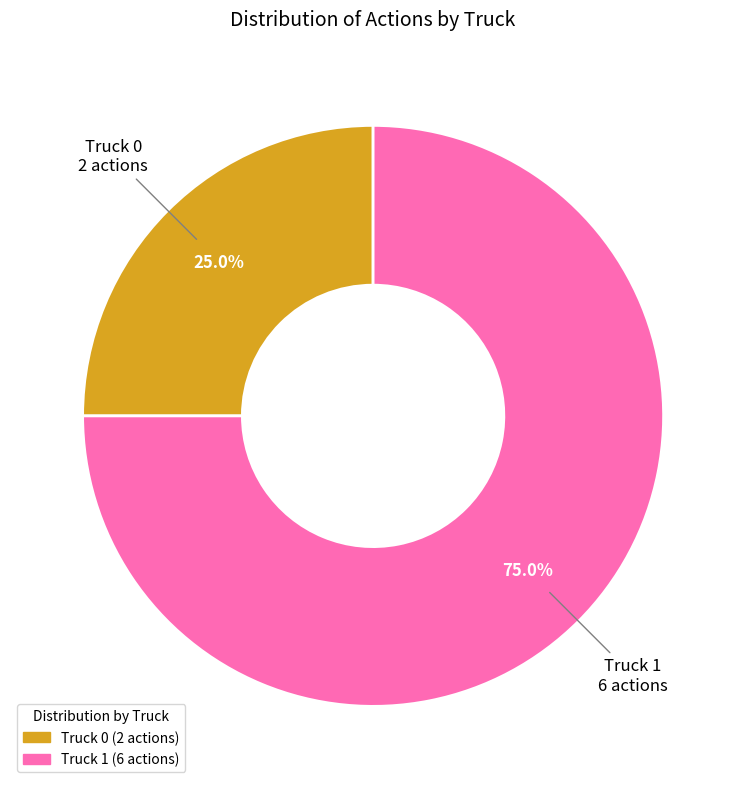

To the nearest percent, what is the difference between the largest and smallest slice percentages?

50%